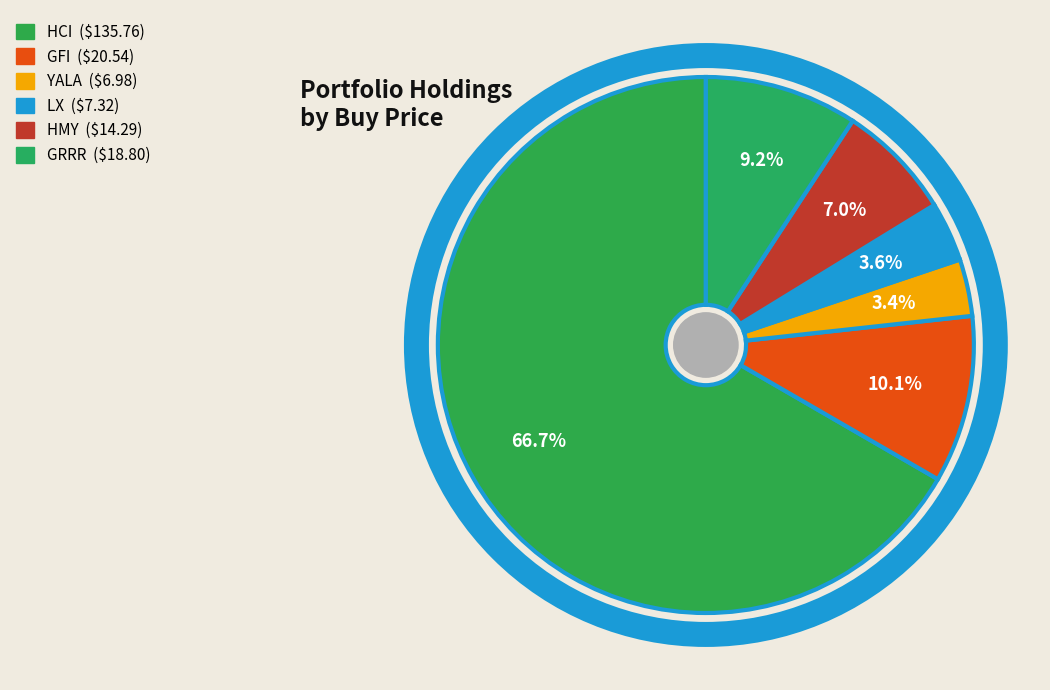

Between GRRR and LX, which is larger?

GRRR